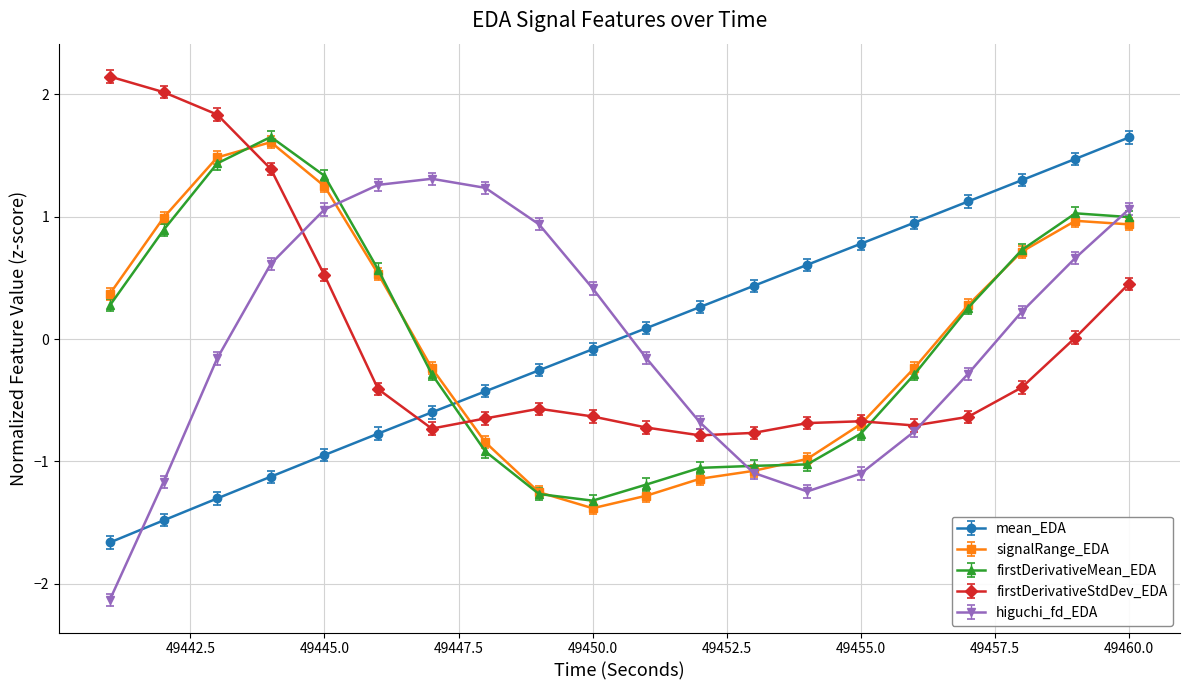

True or false: firstDerivativeStdDev_EDA has more than 1 interior local peaks.

True